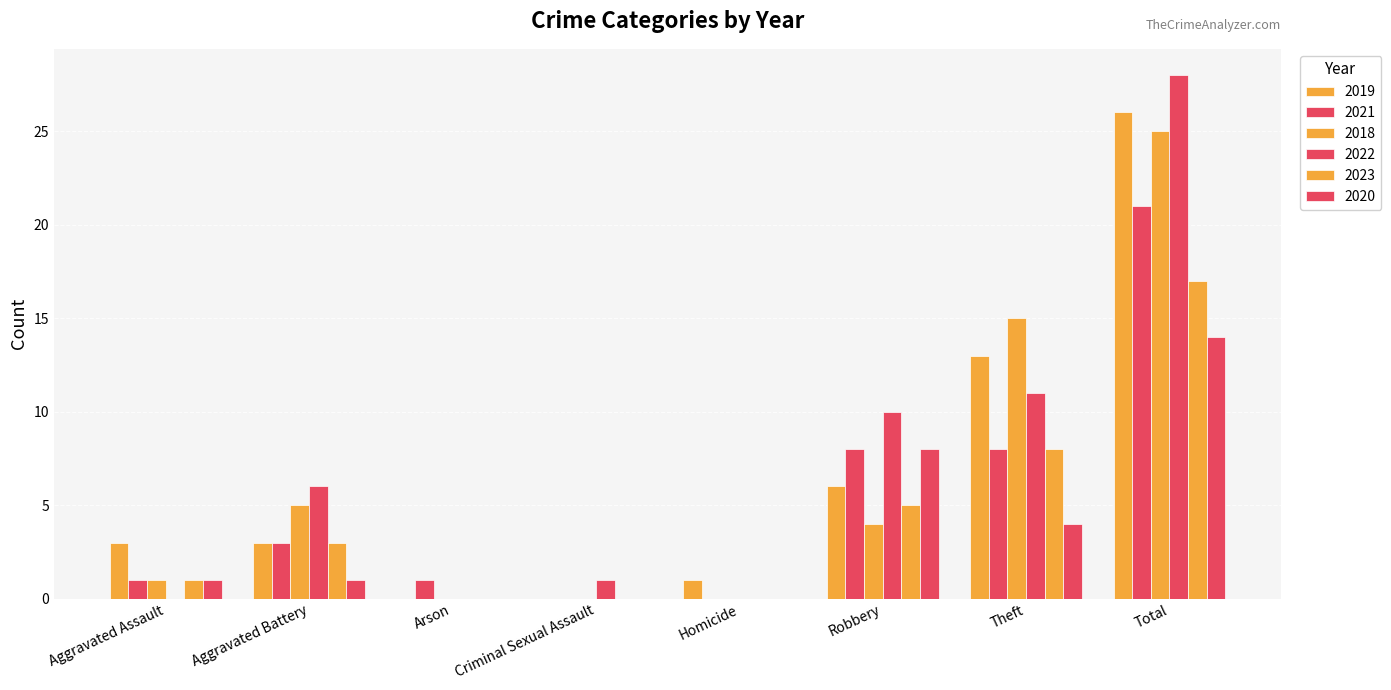

Does the chart contain stacked bars?

No